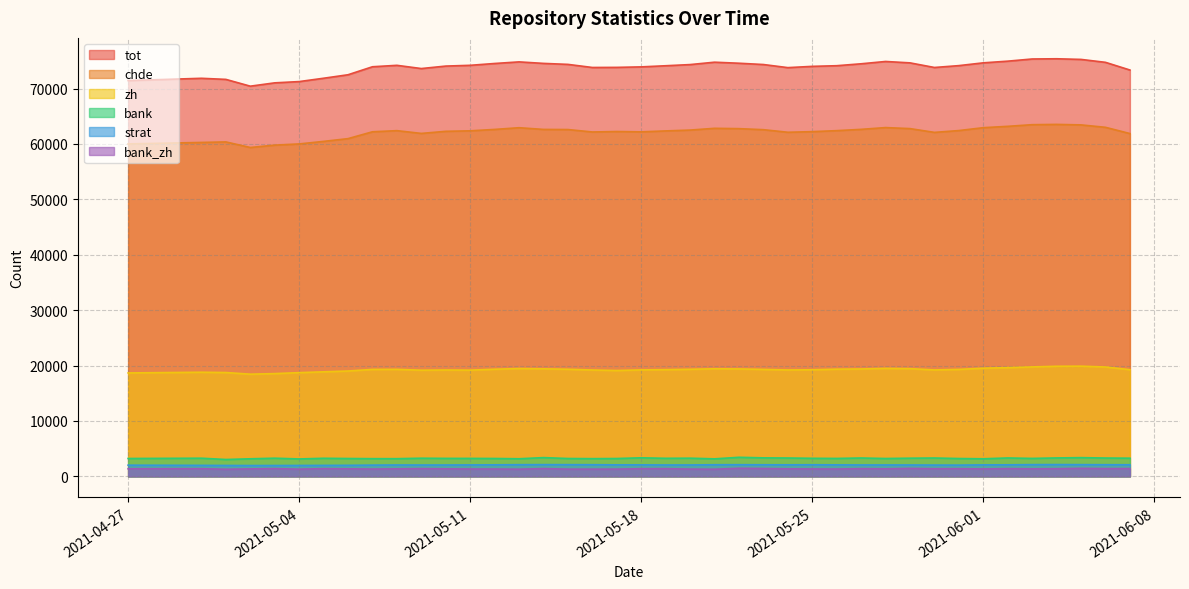

What is the total value across all series at 2021-06-03?

165262